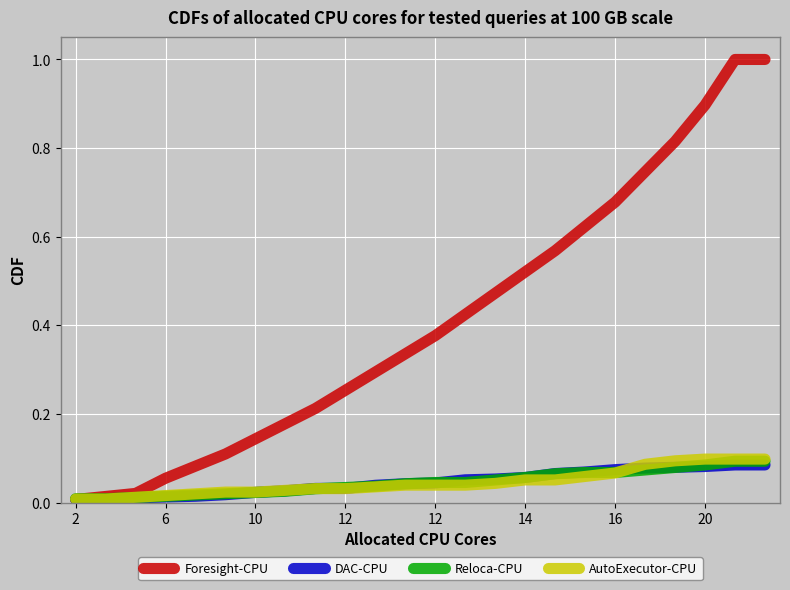

Which series has the largest total across all categories?

Foresight-CPU